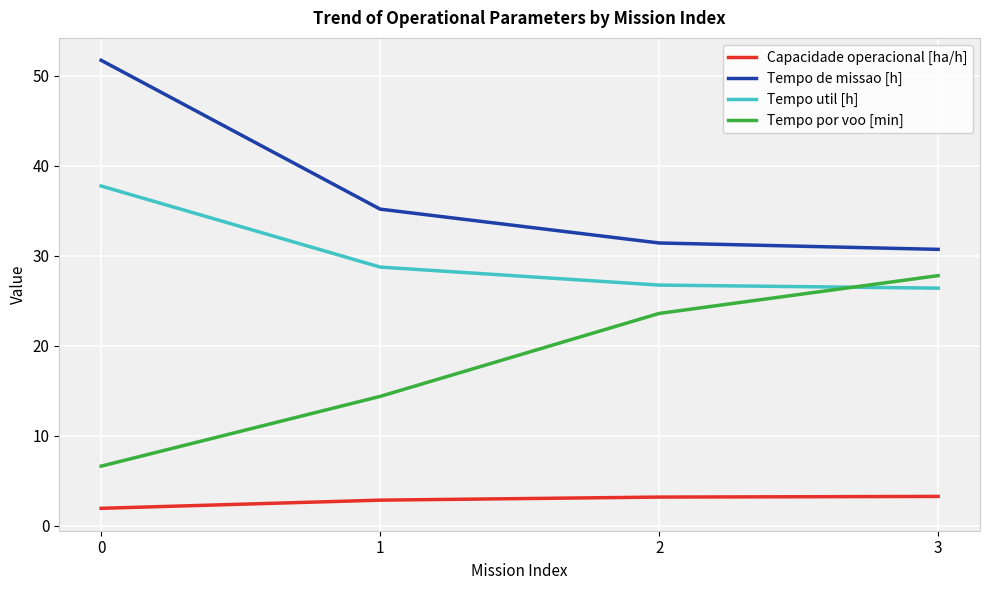

True or false: Tempo de missao [h] has more than 2 interior local peaks.

False